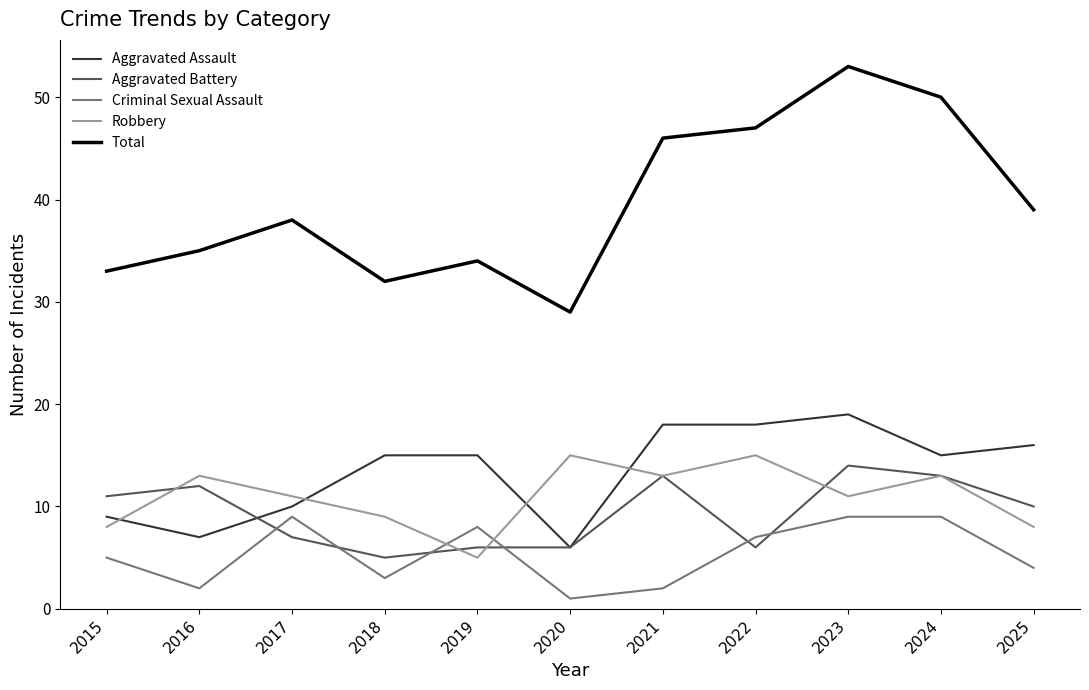

What is the maximum value shown in the chart?

53